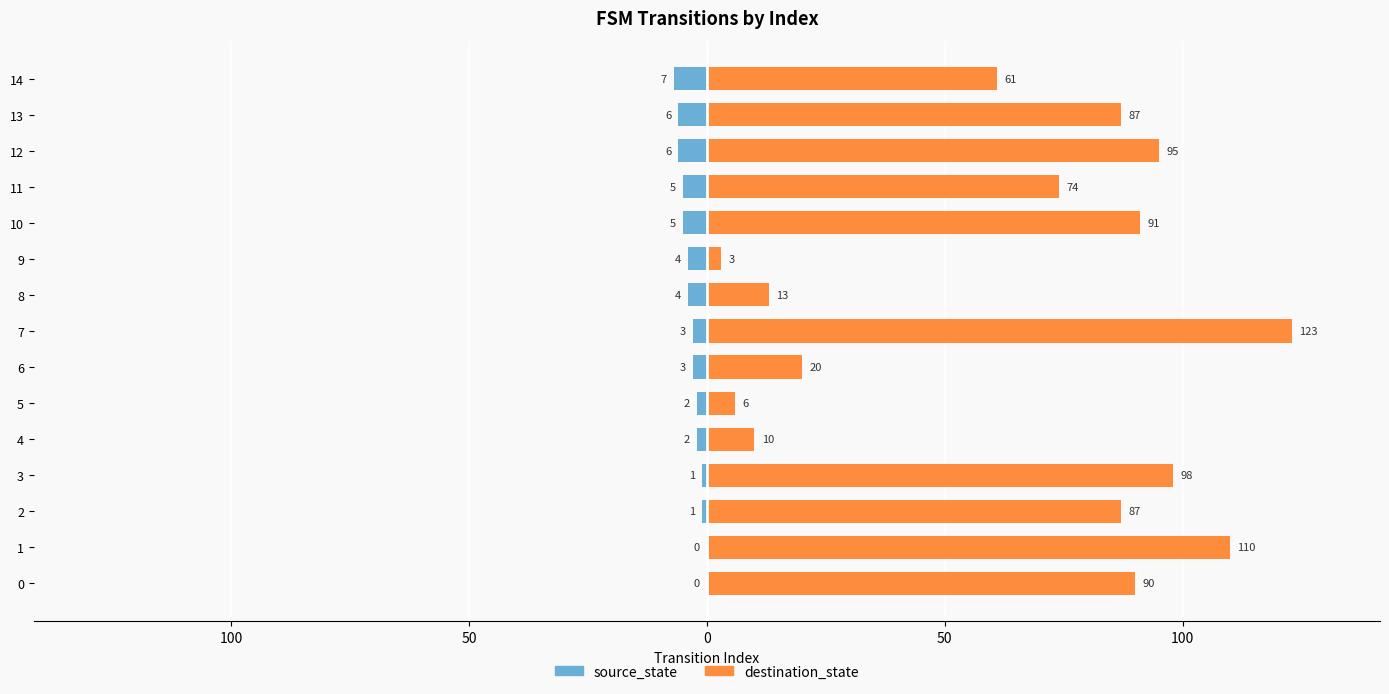

What is the difference between the maximum and minimum values in the source_state series?

7